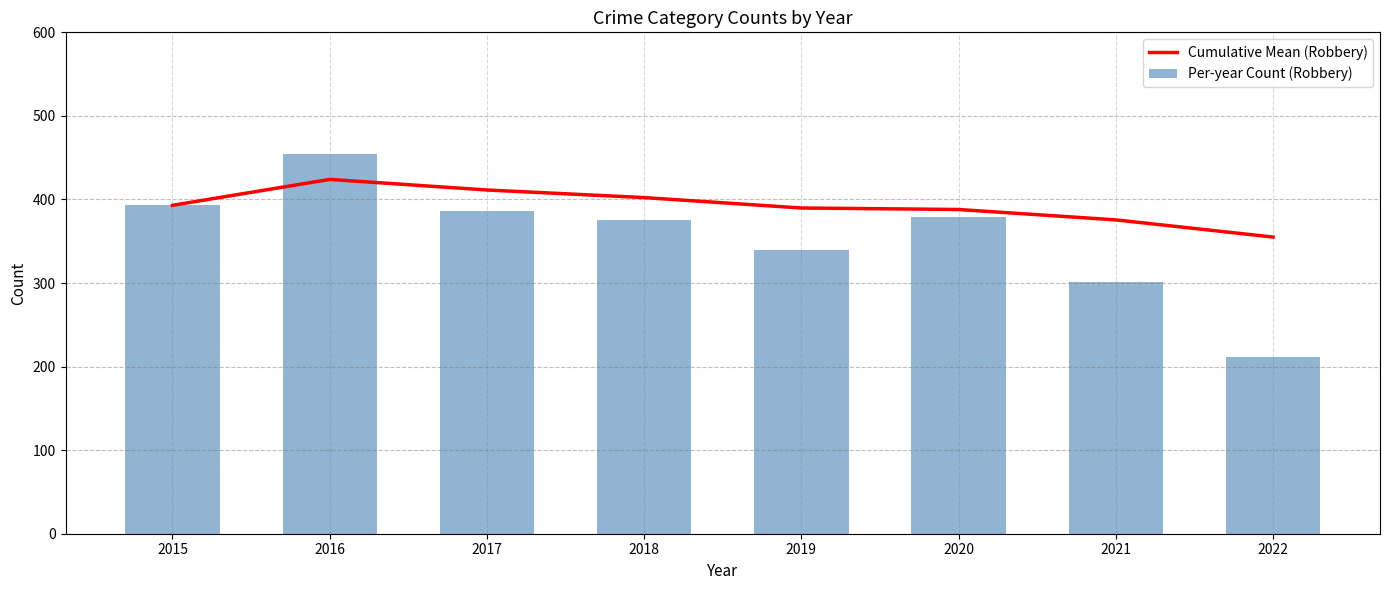

Which series changed the most between 2017 and 2021?

Per-year Count (Robbery)